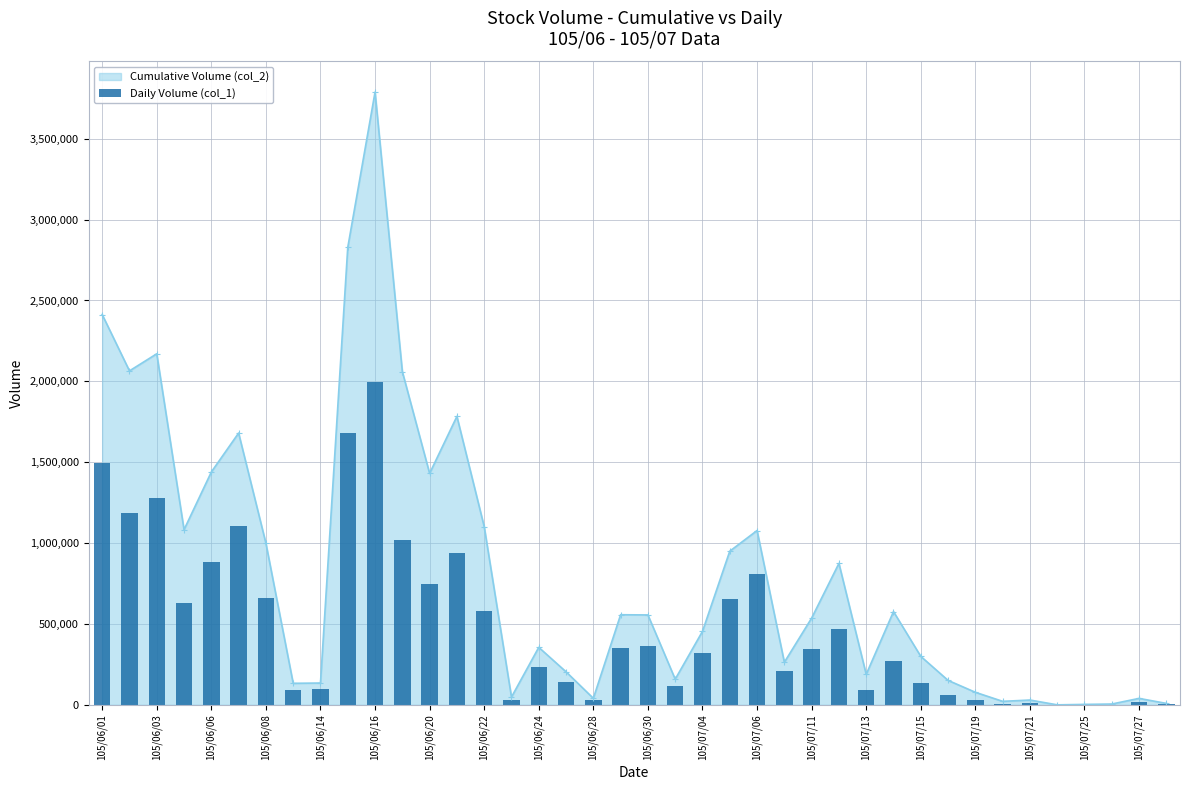

At which category does Cumulative Volume (col_2) reach its first local peak?

105/06/03